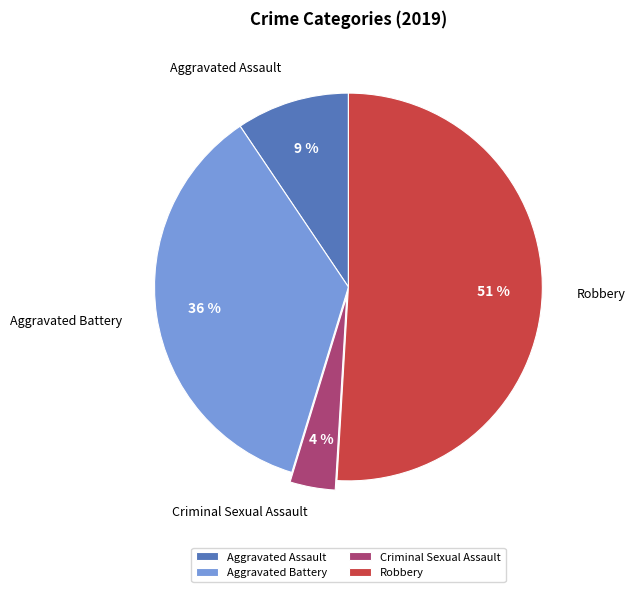

Does Aggravated Battery represent more than half of the total?

No